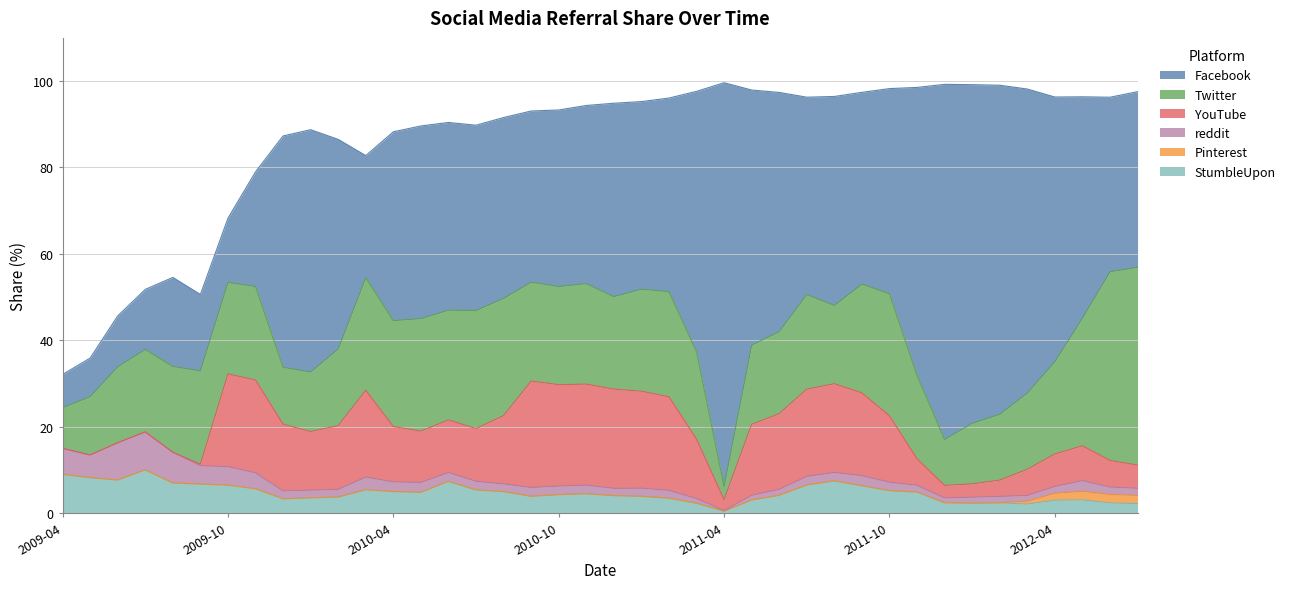

True or false: reddit has a value of 1.0 at 2012-04.

False